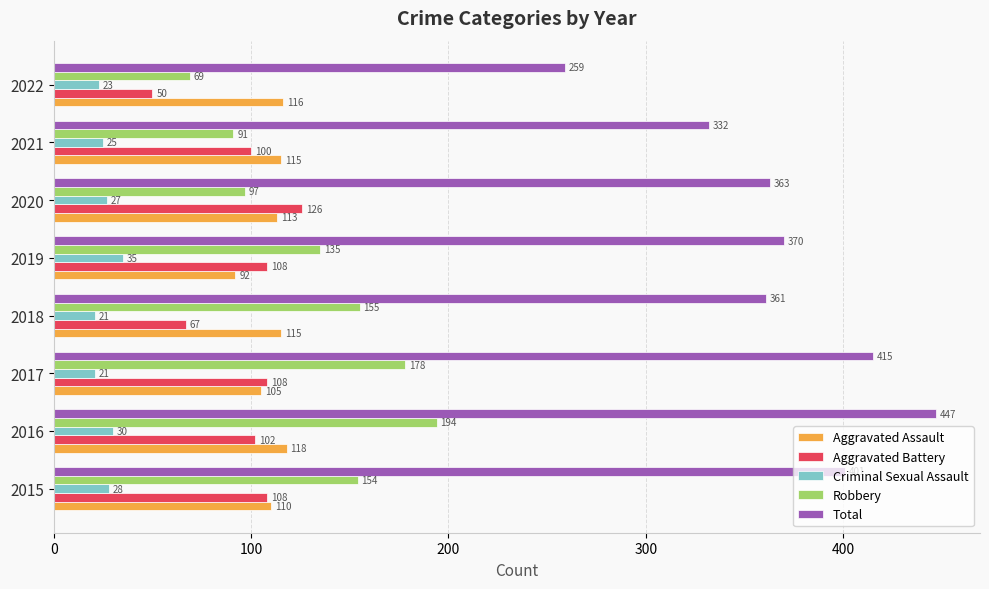

Is the value of Criminal Sexual Assault at 2019 greater than the value of Aggravated Assault at 2020?

No